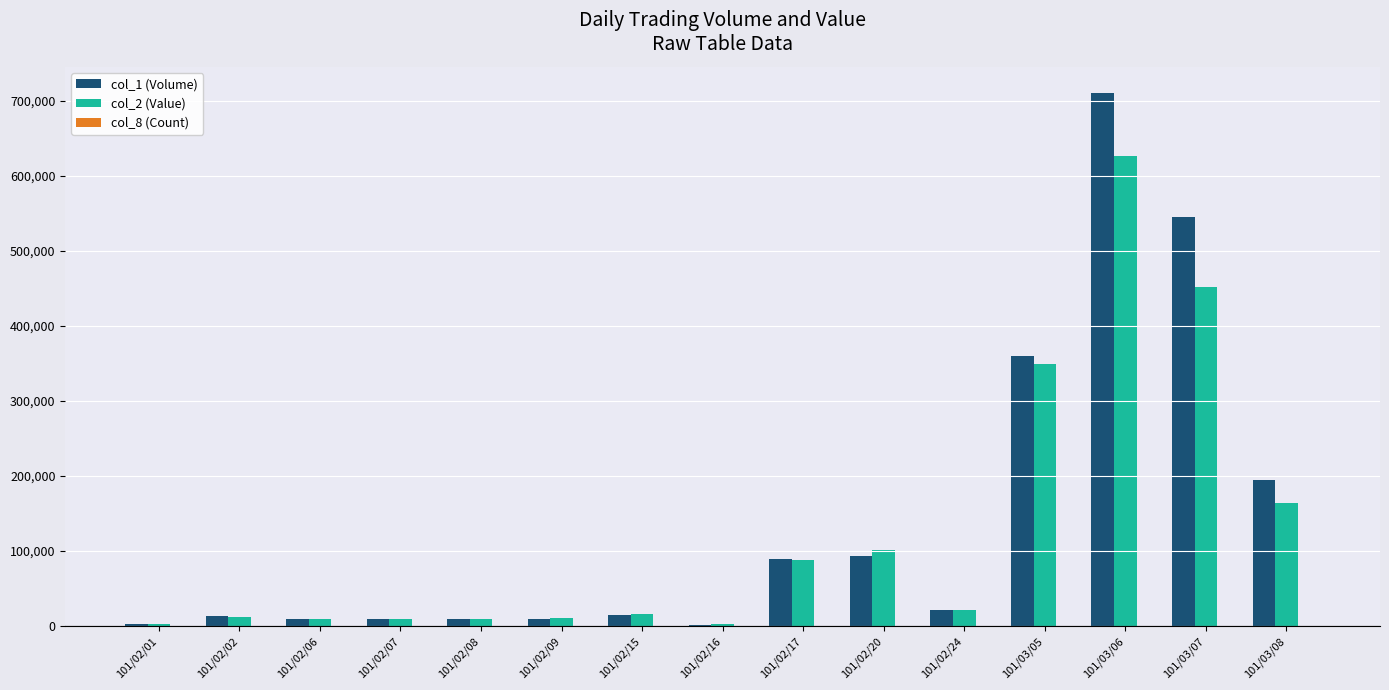

Is the value of col_1 (Volume) at 101/02/20 greater than the value of col_2 (Value) at 101/03/08?

No